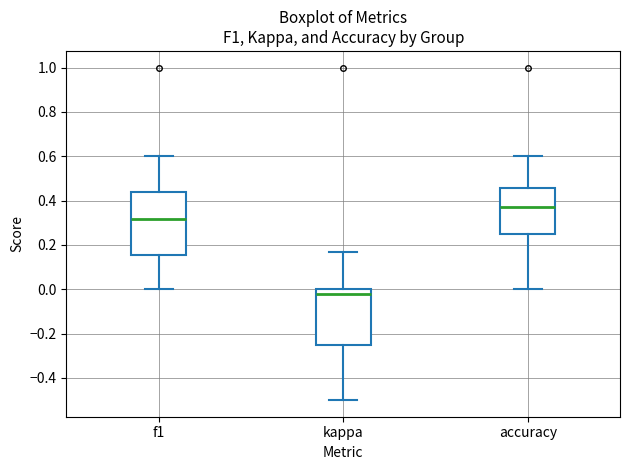

Where is the upper edge of the box for f1 on the y-axis? The values are not printed on the chart, so give them approximately, as read against the axis.

0.44